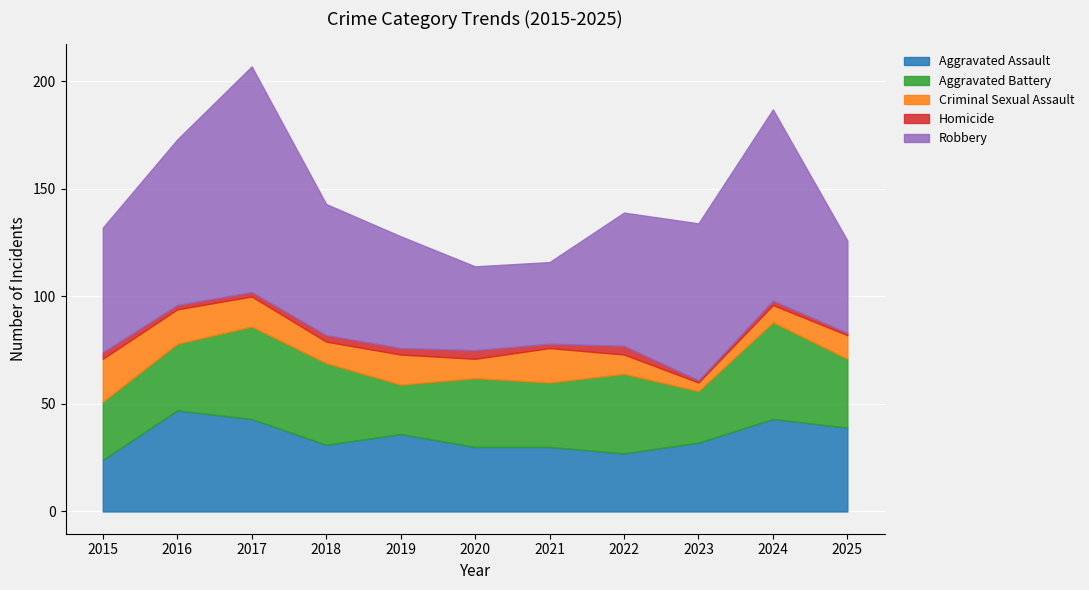

List the labels in order of Aggravated Battery value, largest first.

2024, 2017, 2018, 2022, 2020, 2025, 2016, 2021, 2015, 2023, 2019